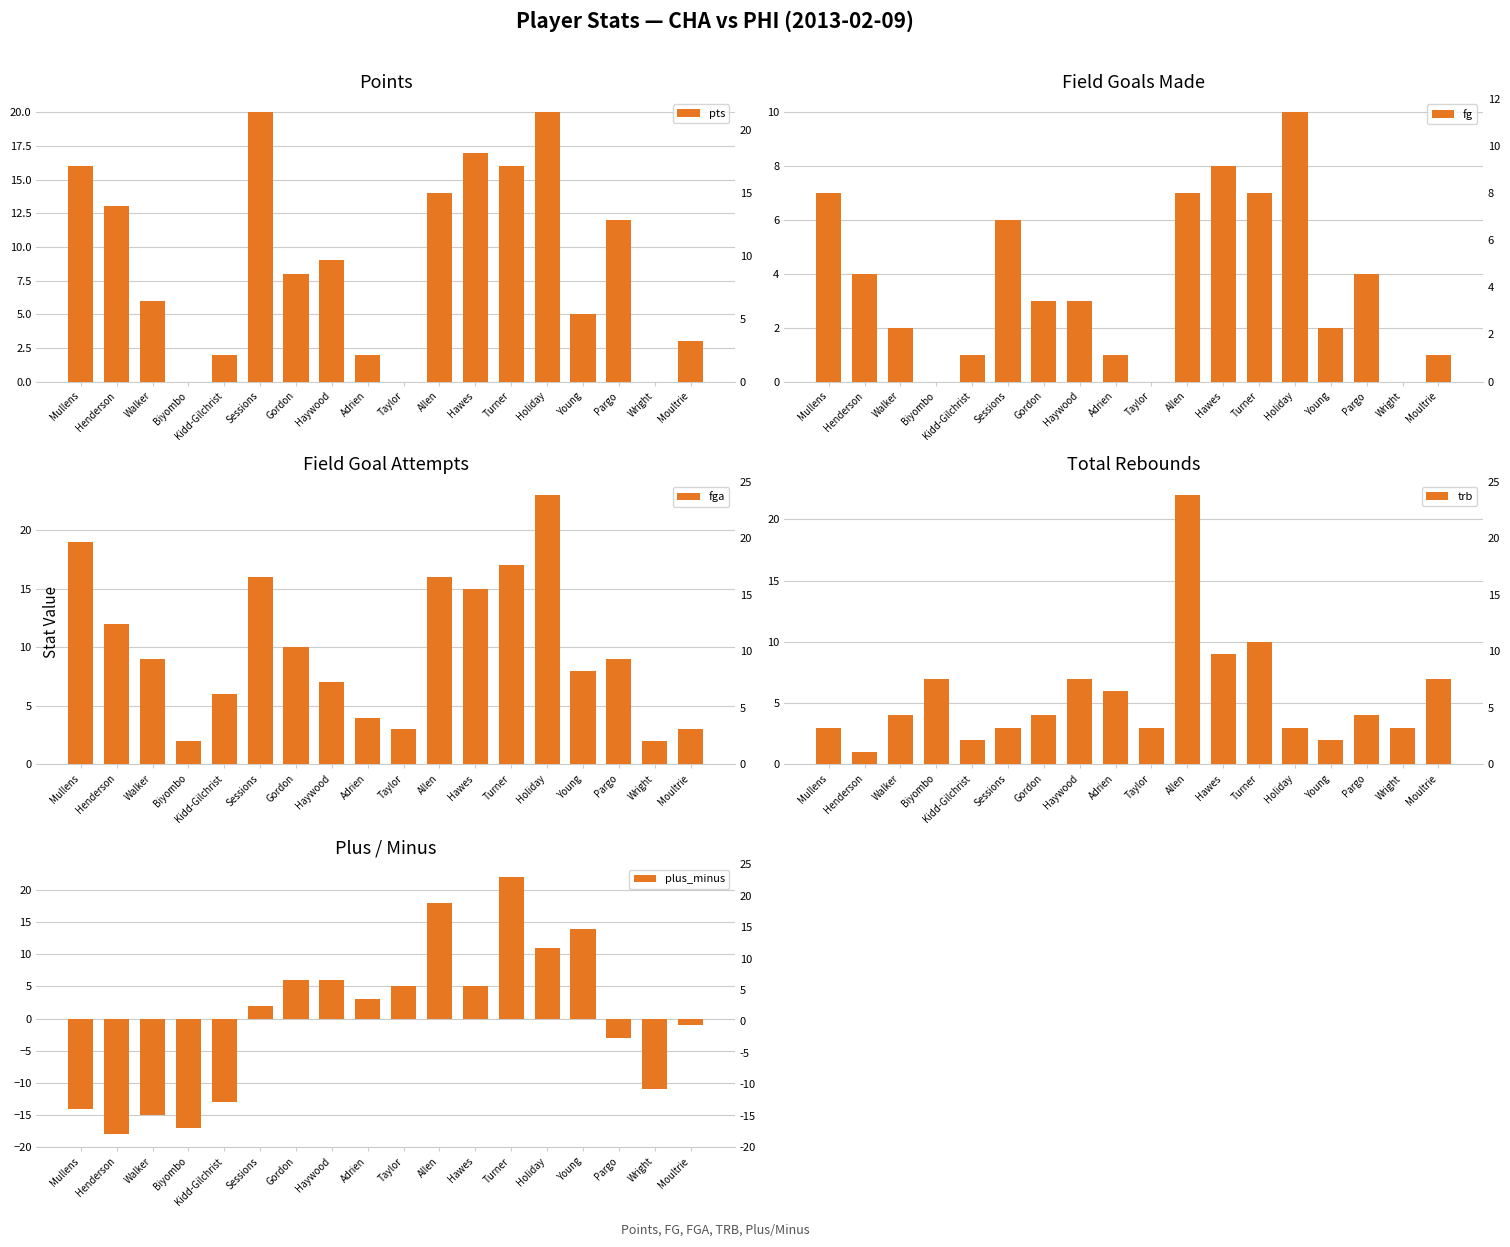

At how many categories does at least one series exceed 0?

18